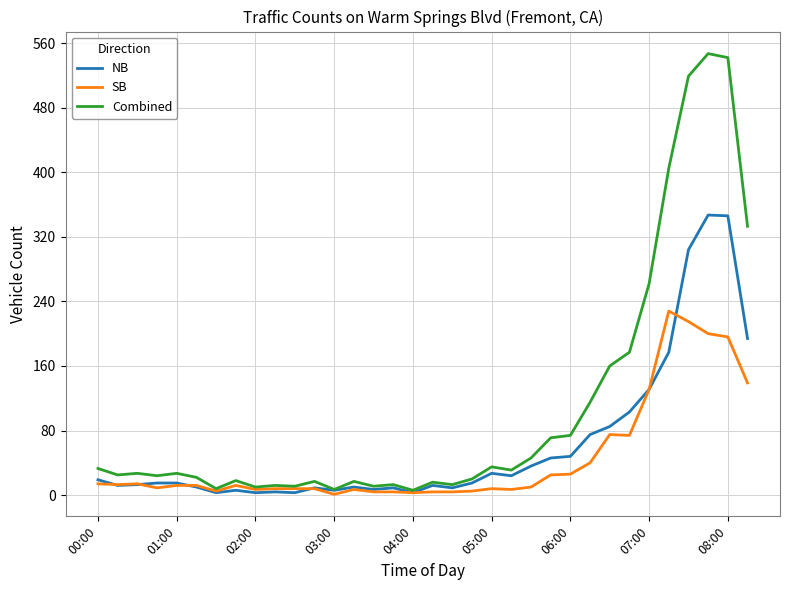

Which series has the largest total across all categories?

Combined